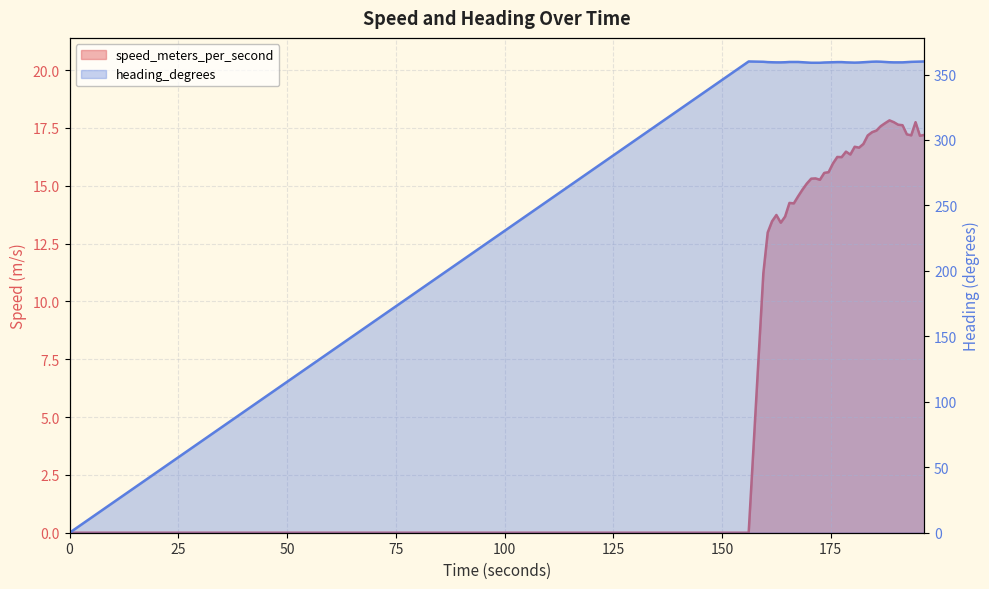

The value of heading_degrees at 162.520999908 is 359.3. True or false?

True